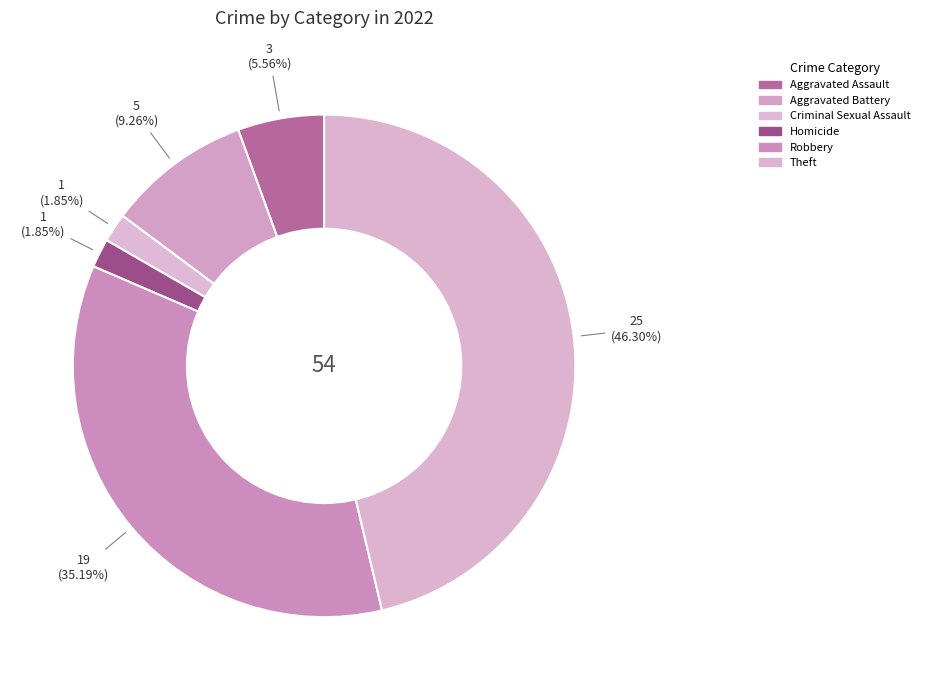

Does any single category account for the majority?

No